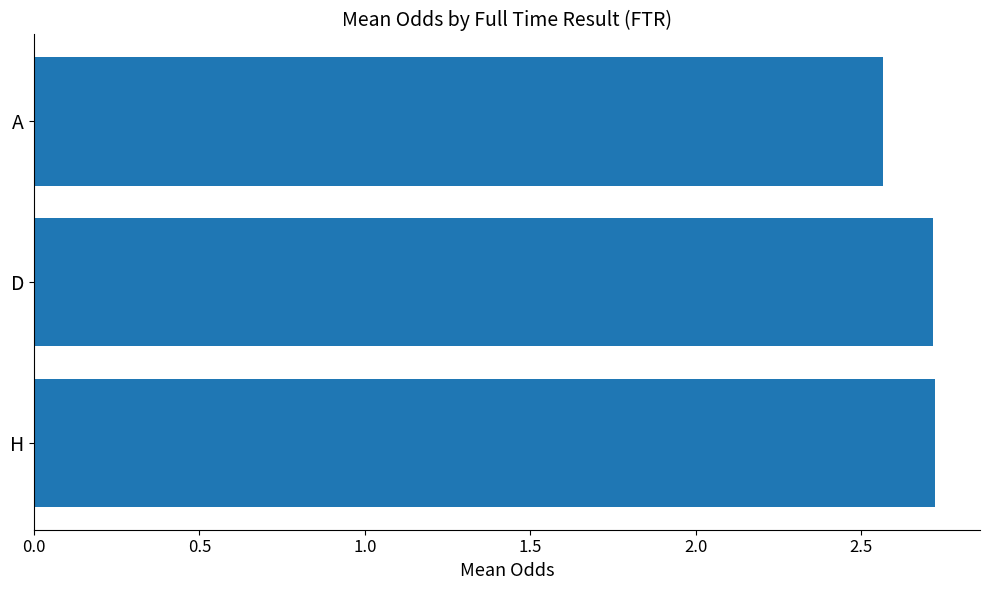

At which category does the chart reach its minimum across all series?

A